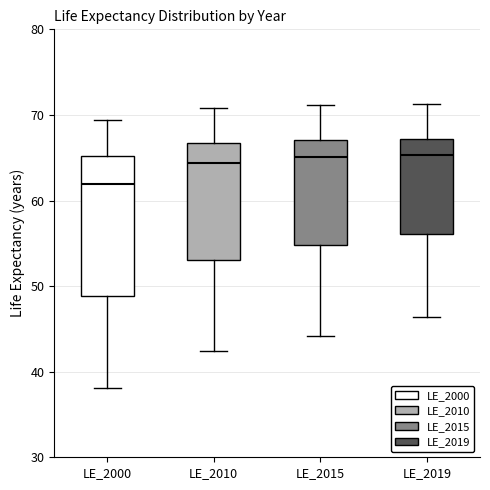

Which box has the lowest median line?

LE_2000